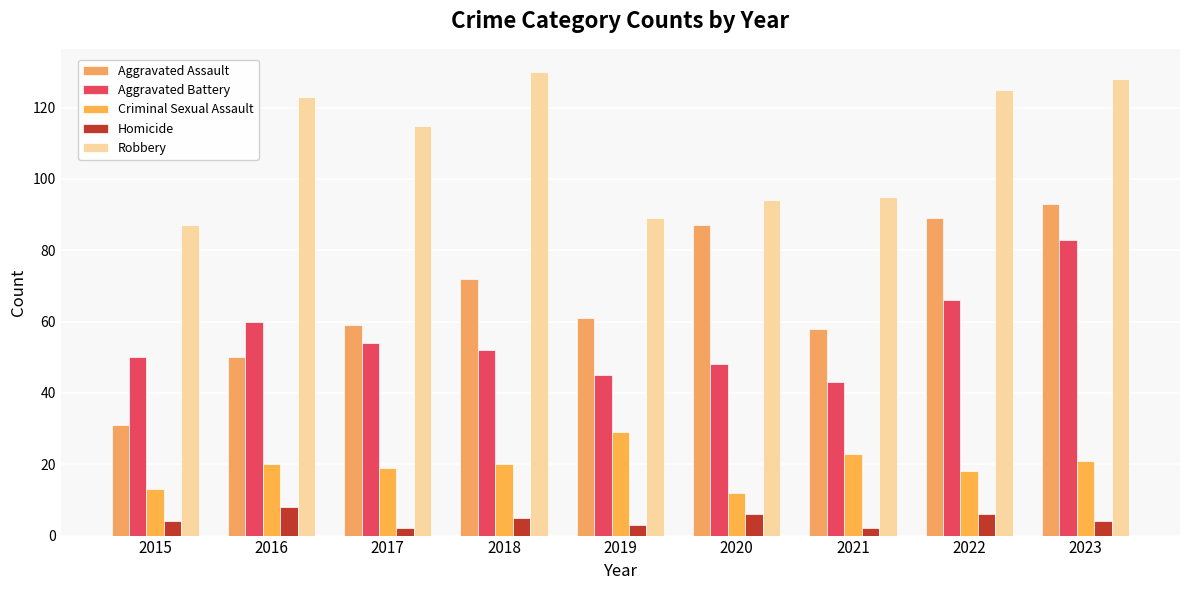

At which category is the sum across all series the highest?

2023